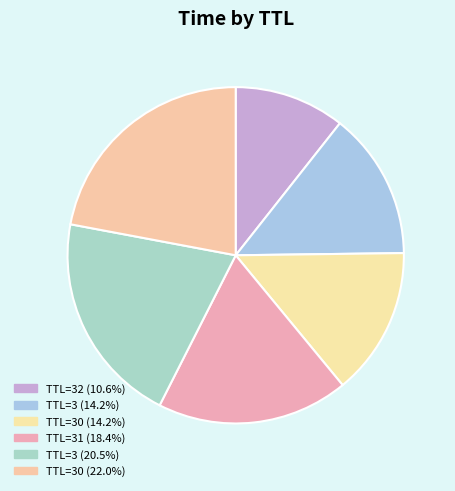

Which category has the smallest portion of the pie?

32